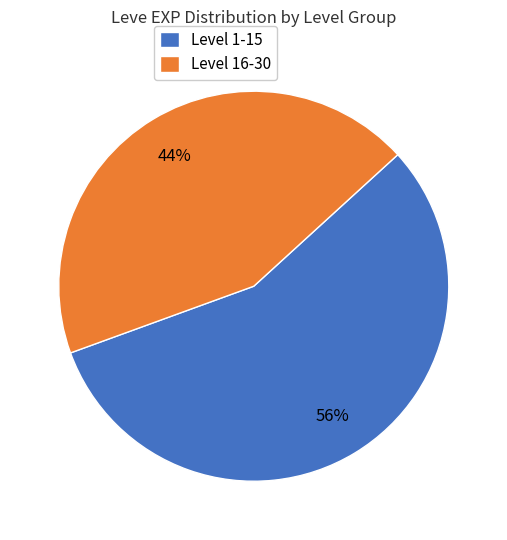

To the nearest percent, what percentage of the pie is Level 16-30?

44%